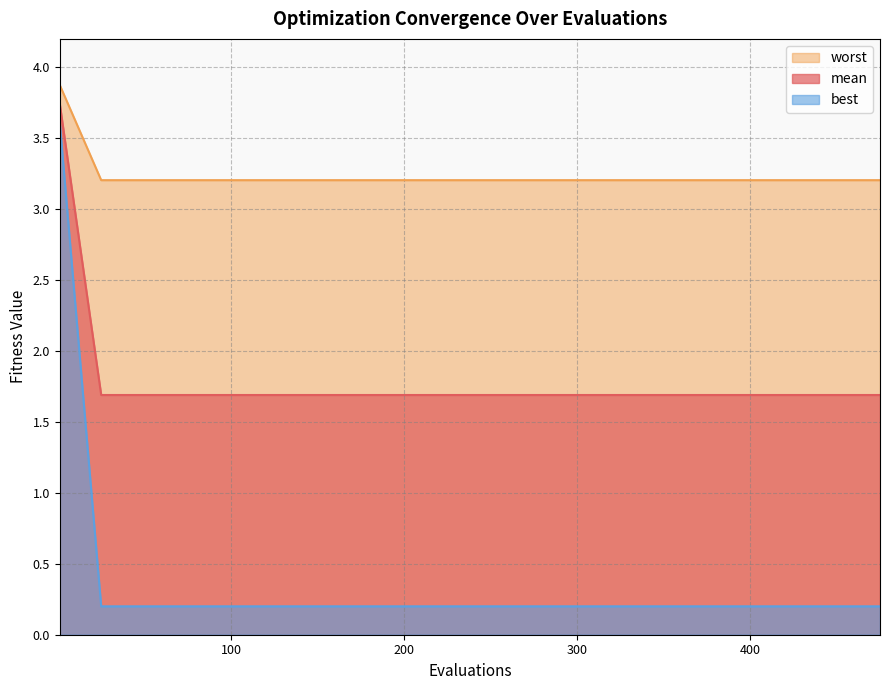

Which series has the largest total across all categories?

worst